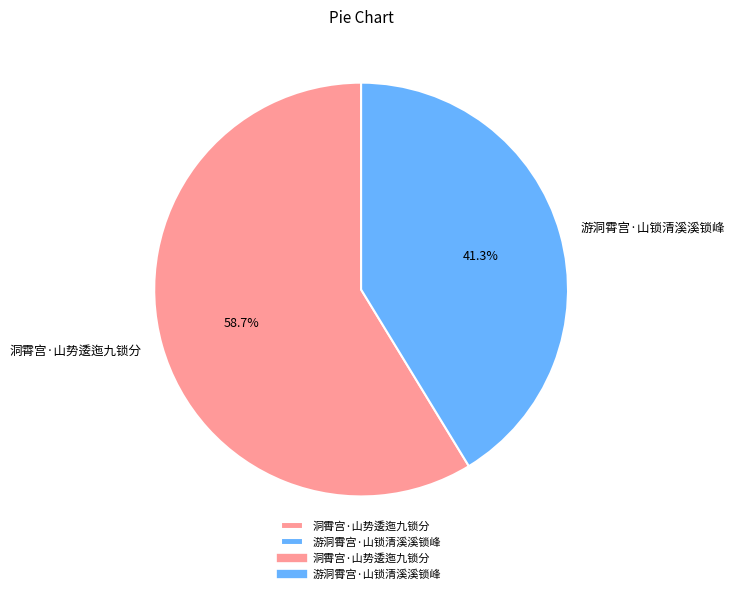

The 洞霄宫·山势逶迤九锁分 slice represents 59% of the pie. True or false?

True